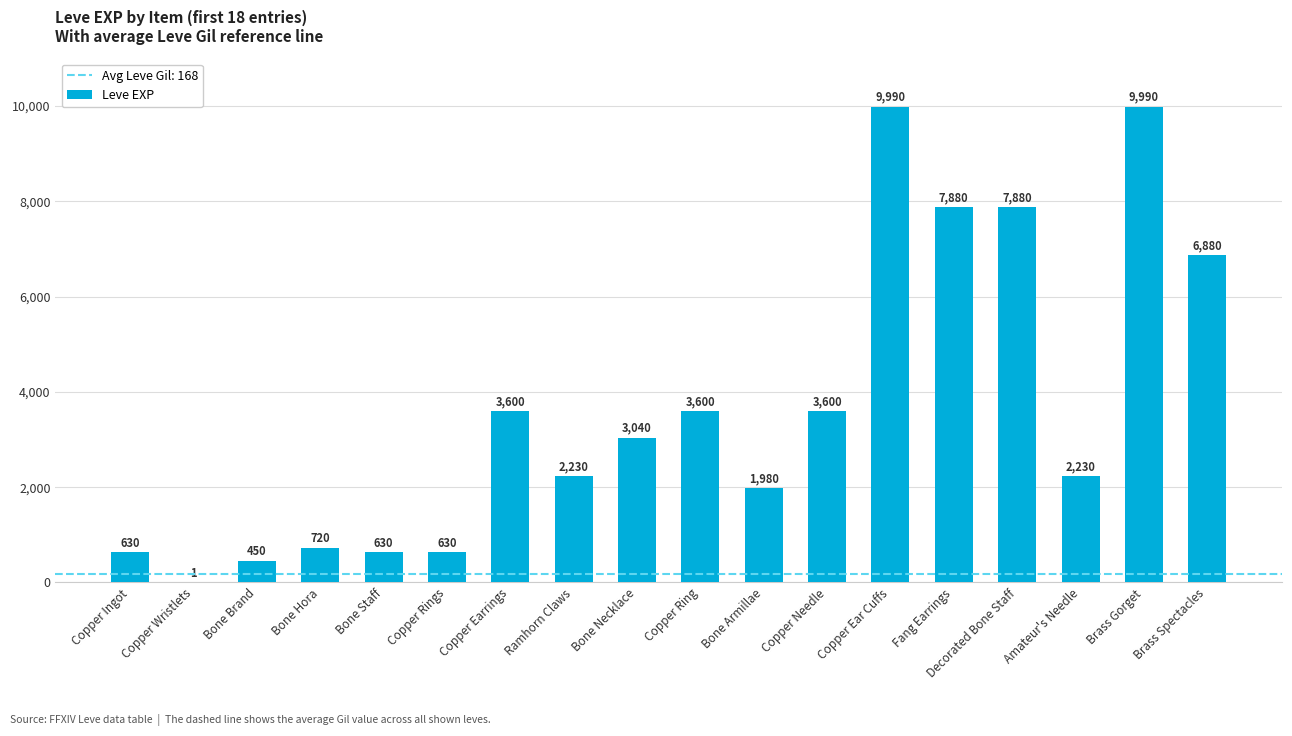

What is the change in value from Copper Earrings to Fang Earrings?

+4280